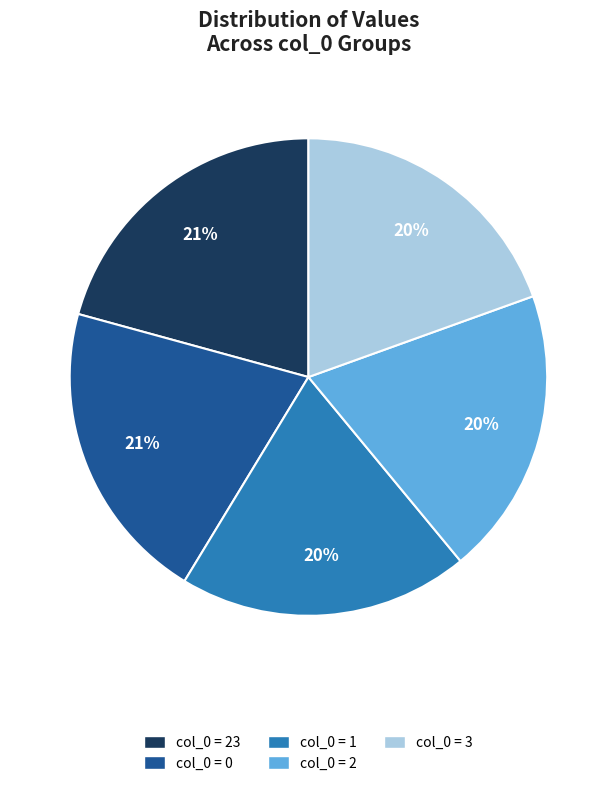

Is there a majority slice in this chart?

No